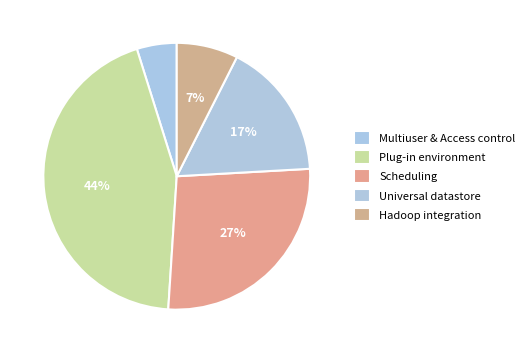

Which category has the smallest portion of the pie?

Multiuser & Access control